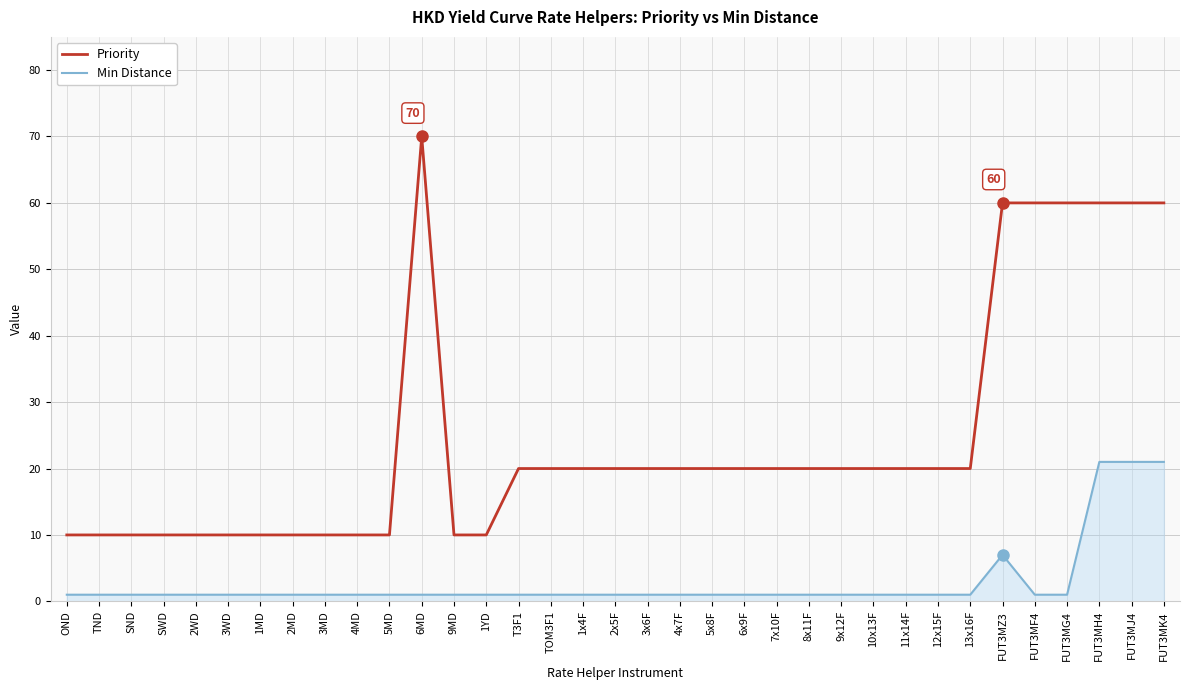

What position from the left is 9MD?

13